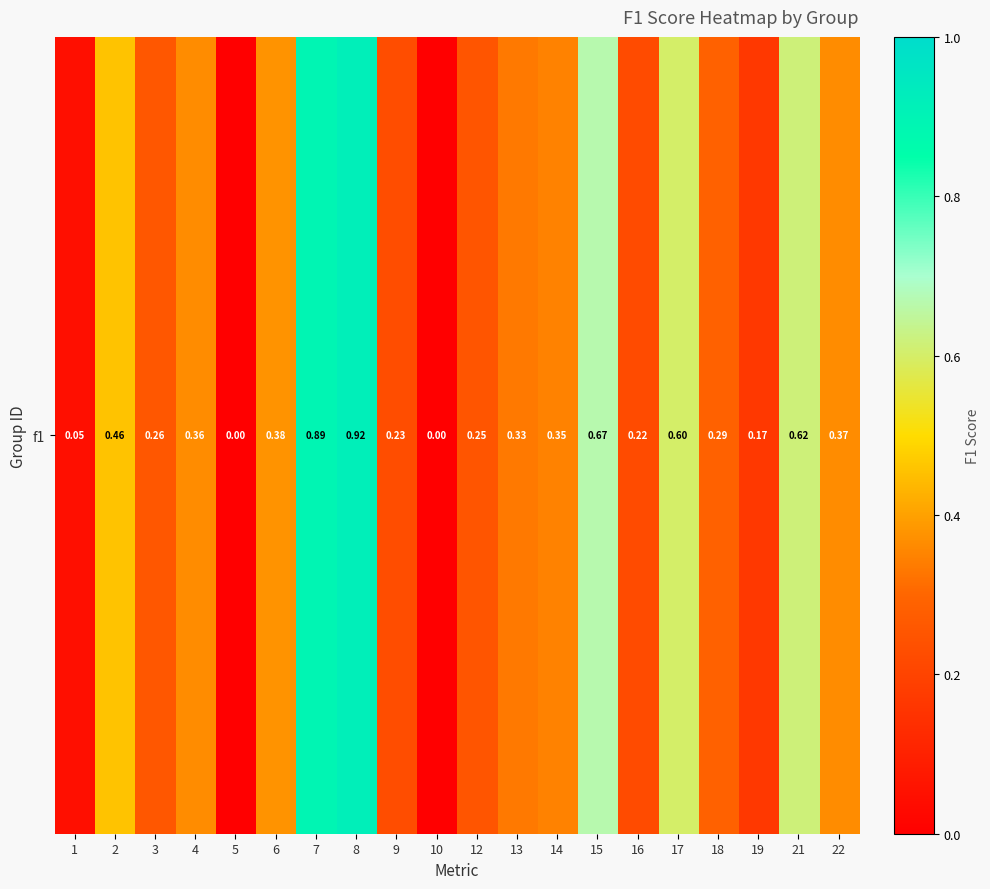

Which category has the highest value across all series?

8